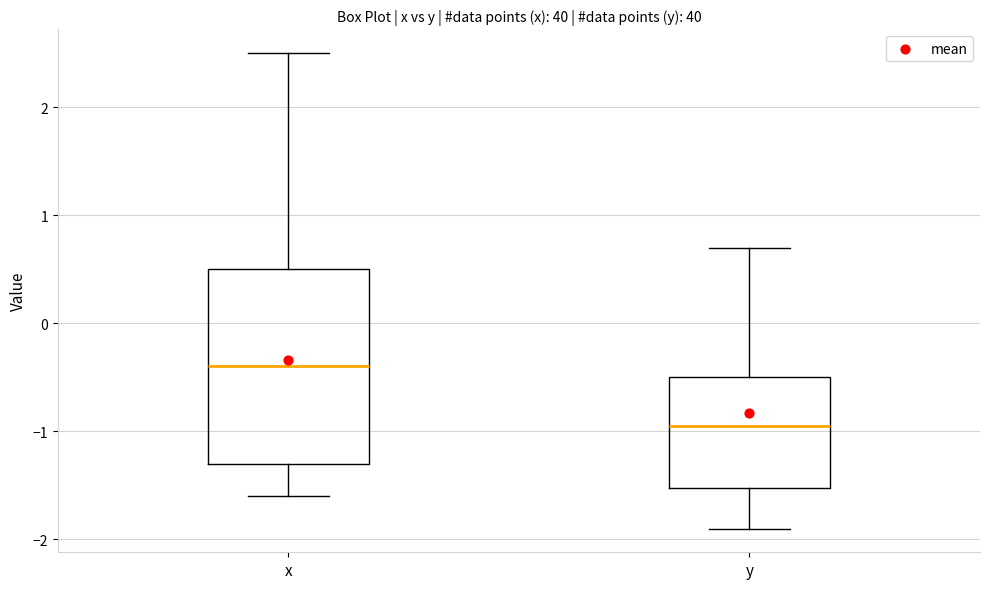

Where is the lower edge of the box for y on the y-axis? The values are not printed on the chart, so give them approximately, as read against the axis.

-1.5